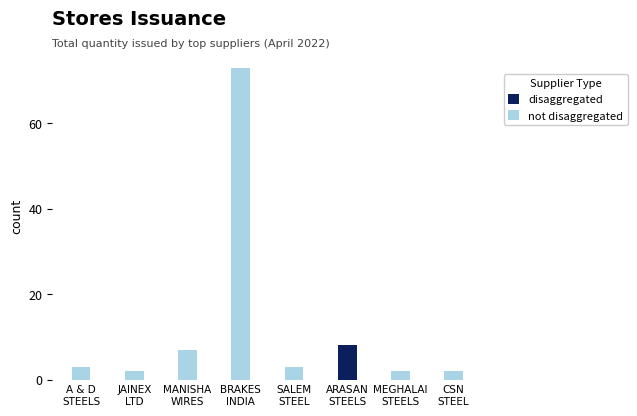

List the labels in order of not disaggregated value, smallest first.

ARASAN
STEELS, JAINEX
LTD, MEGHALAI
STEELS, CSN
STEEL, A & D
STEELS, SALEM
STEEL, MANISHA
WIRES, BRAKES
INDIA